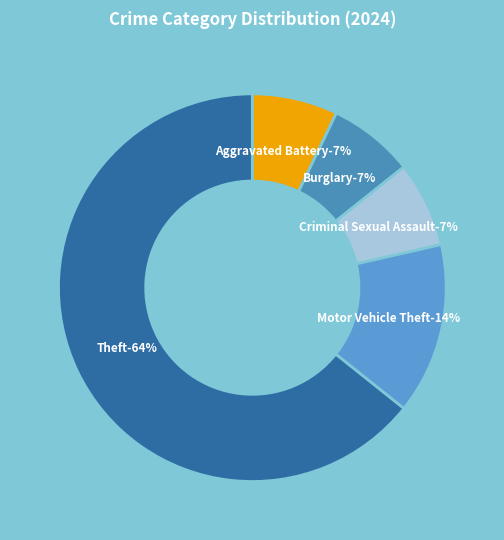

Which has a higher value, Motor Vehicle Theft or Burglary?

Motor Vehicle Theft